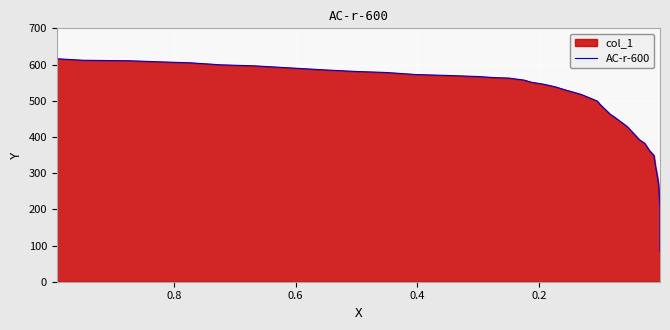

How many data points are above 545?

19